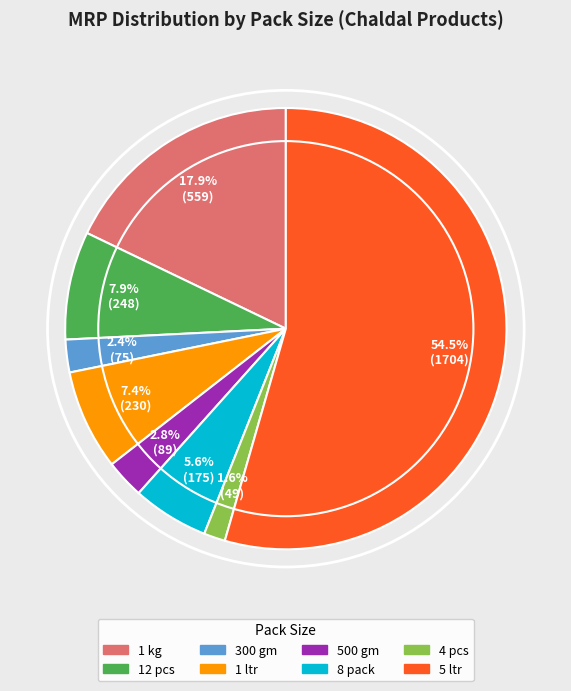

Approximately how many times larger is the value at 5 ltr compared to 12 pcs?

6.9